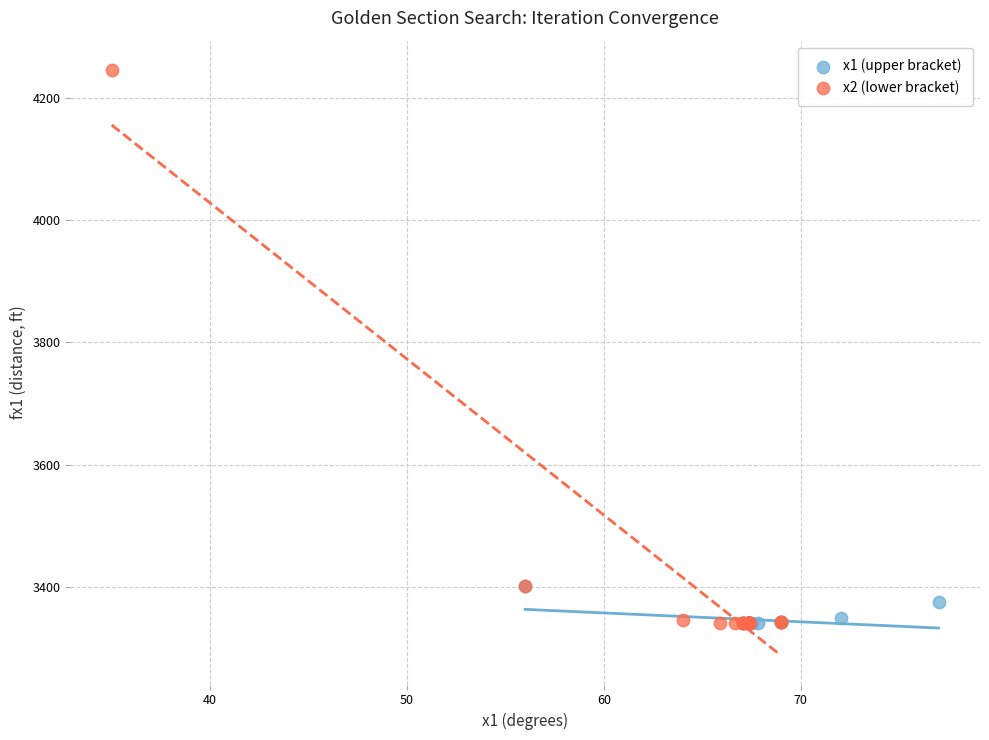

Which series contains the highest Y value?

x2 (lower bracket)